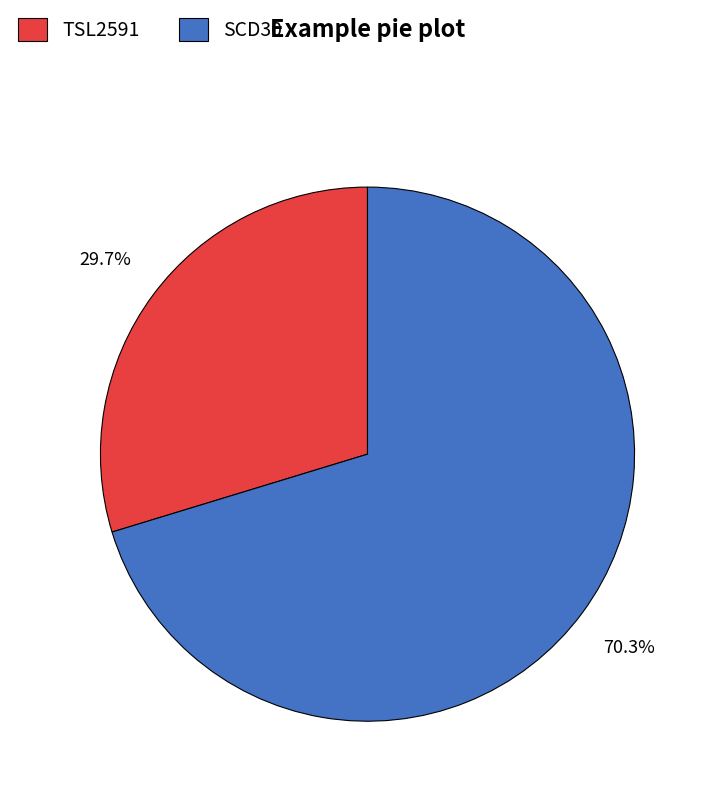

Do TSL2591 and SCD30 together represent more than half of the pie?

Yes